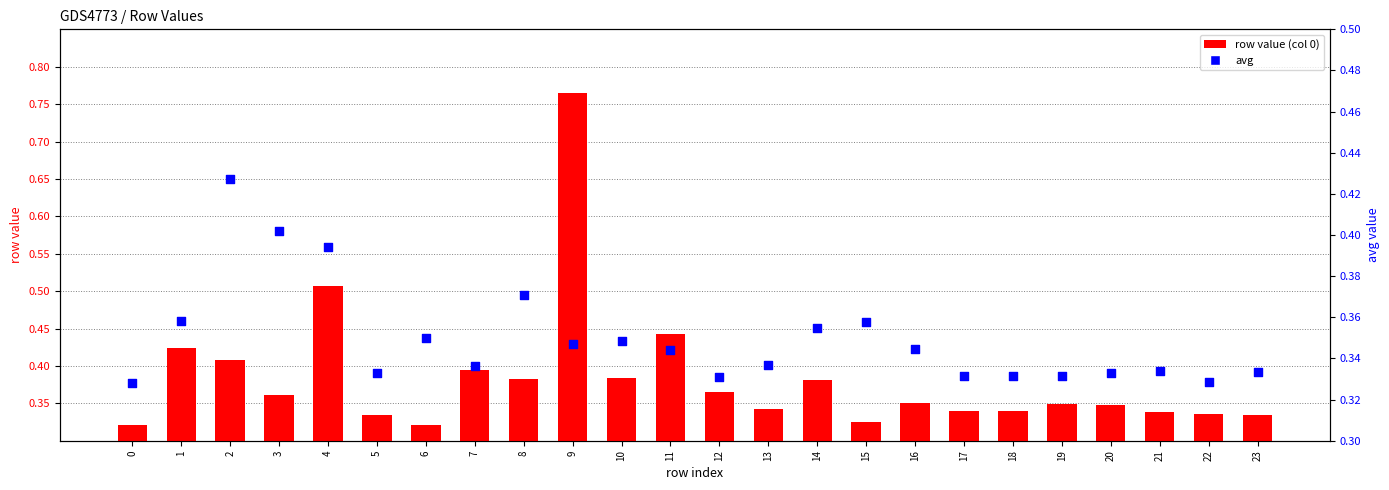

Which series reaches the maximum Y coordinate?

row value (col 0)